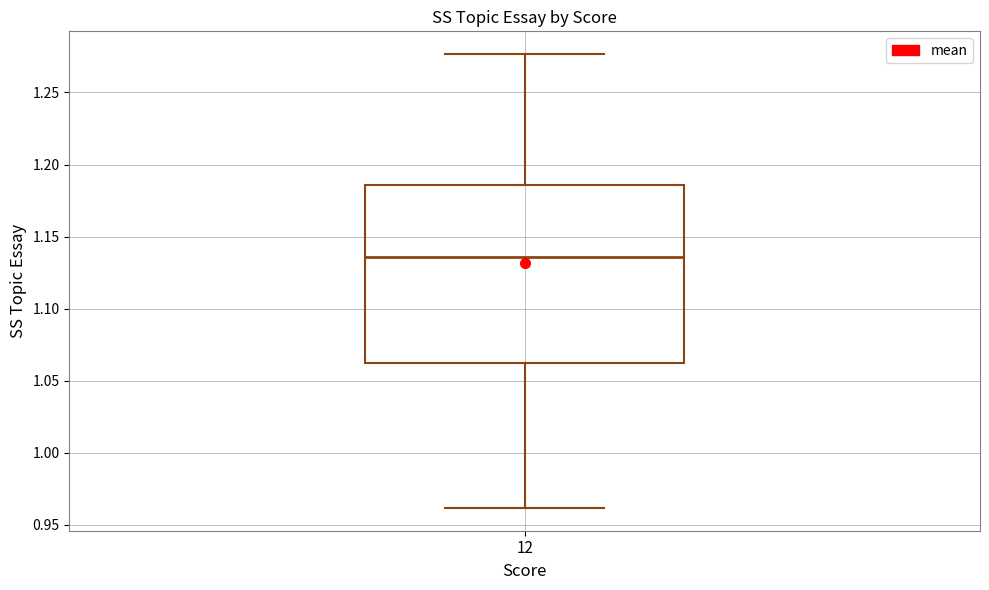

Transcribe this box plot: give where the median line is, the range the box spans, and where the two whiskers end, as read against the y-axis. The values are not printed on the chart, so give them approximately, as read against the axis.

median 1.135, box 1.060 to 1.185, whiskers 0.960 to 1.275